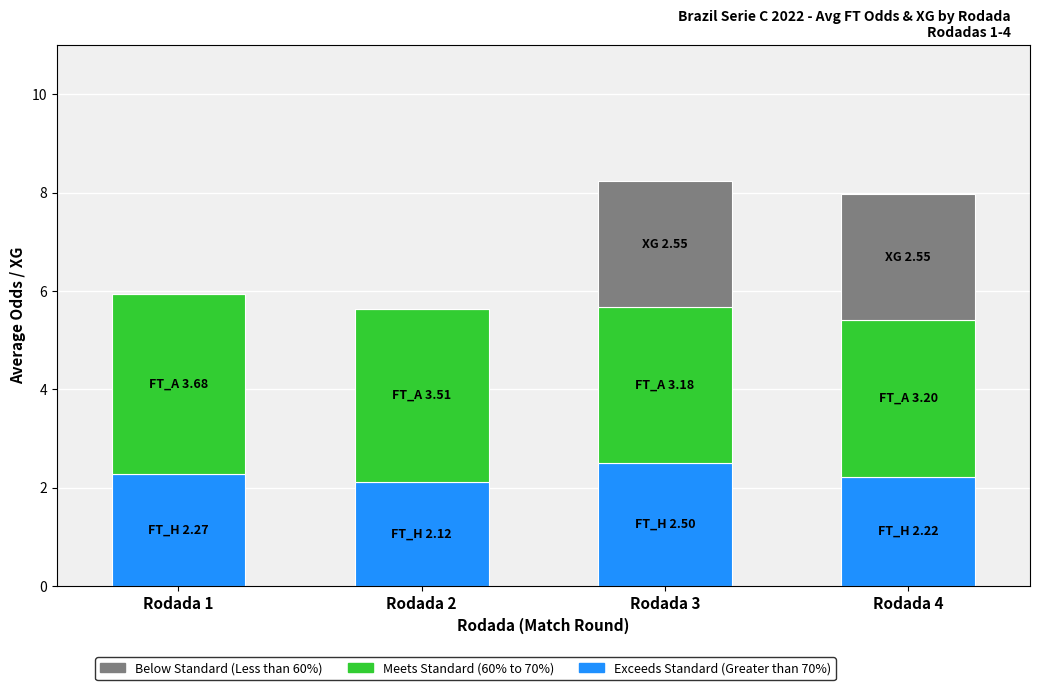

The Exceeds Standard (Greater than 70%) series shows 0.5 at Rodada 2. True or false?

False